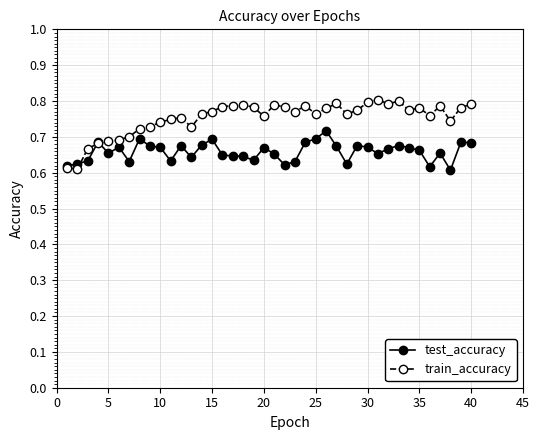

Is this an area chart (filled region under the line)?

No